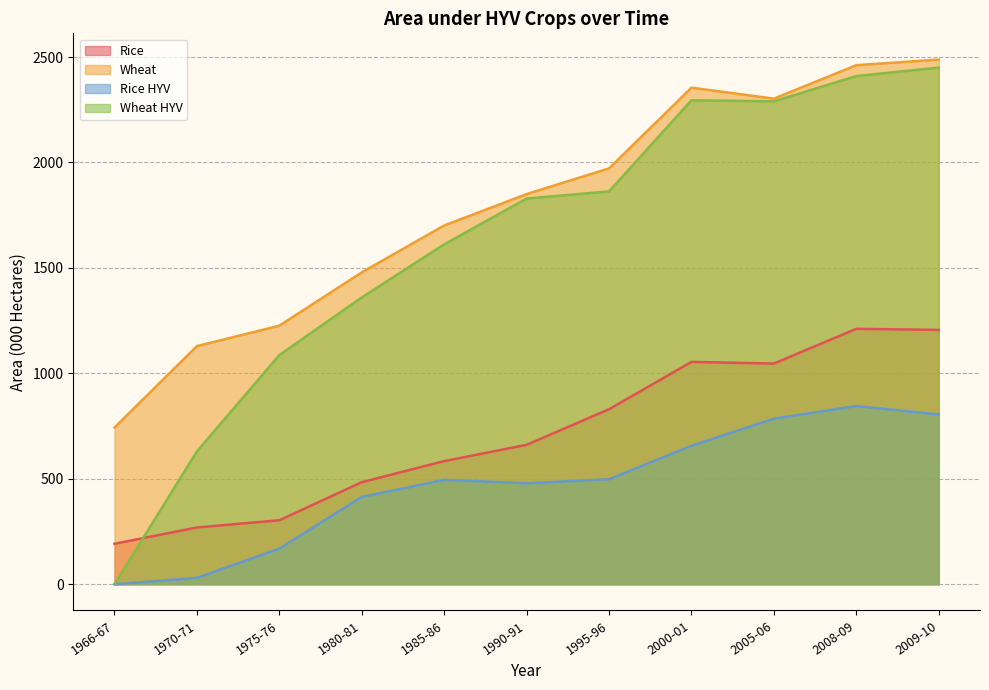

At which category does Wheat HYV reach its first local peak?

2000-01